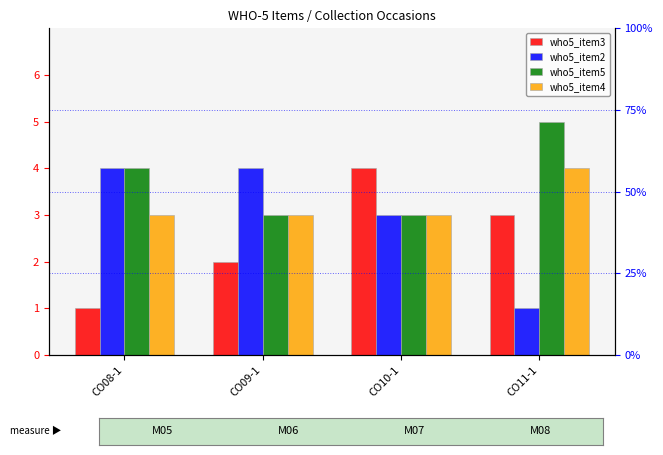

Rank the series by their average value, from lowest to highest.

who5_item3, who5_item2, who5_item4, who5_item5